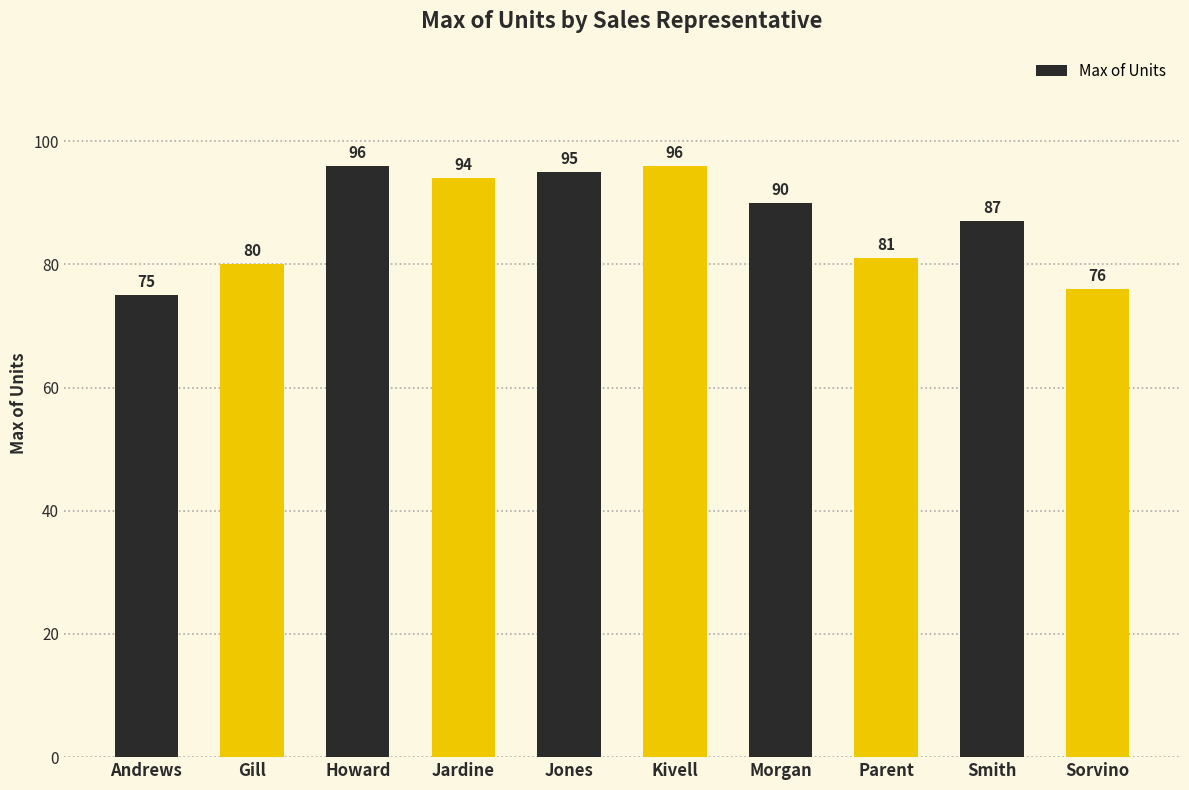

What is the approximate value at Kivell, to the nearest 10?

100